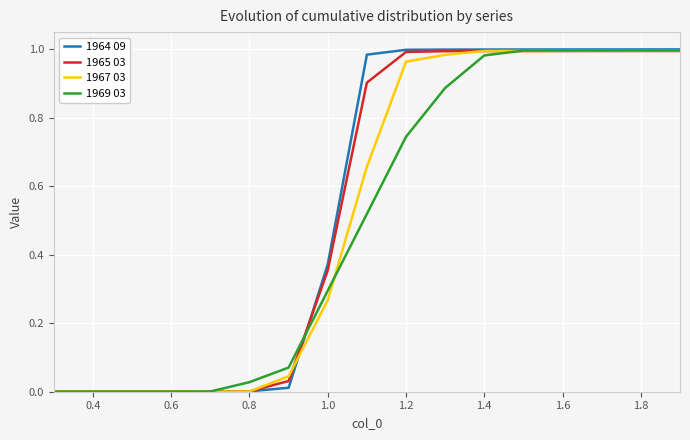

How many lines are shown in the chart?

4